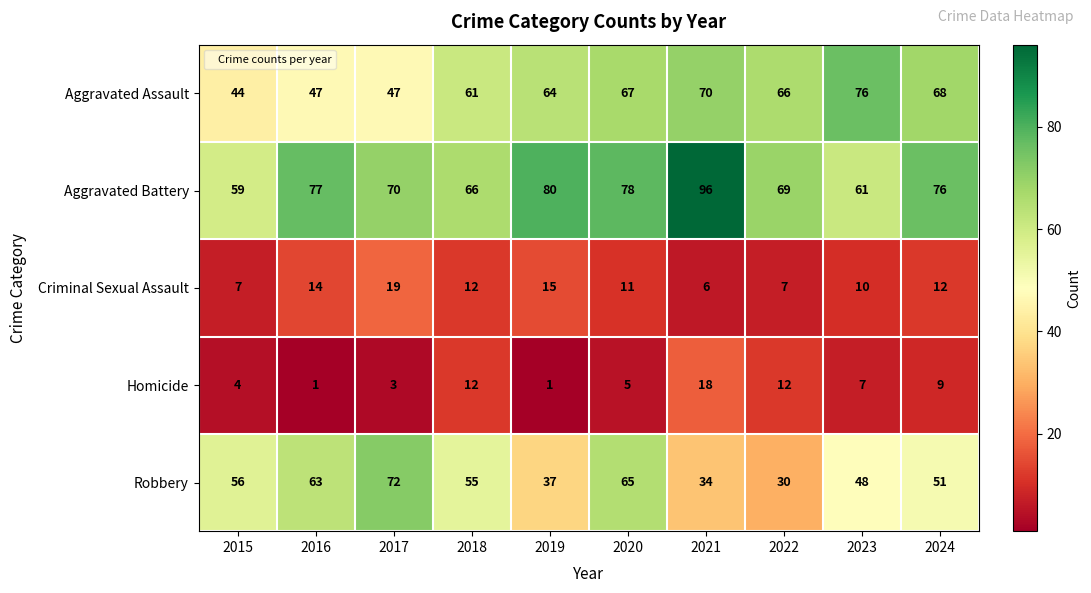

At which label does Robbery reach its minimum?

2022